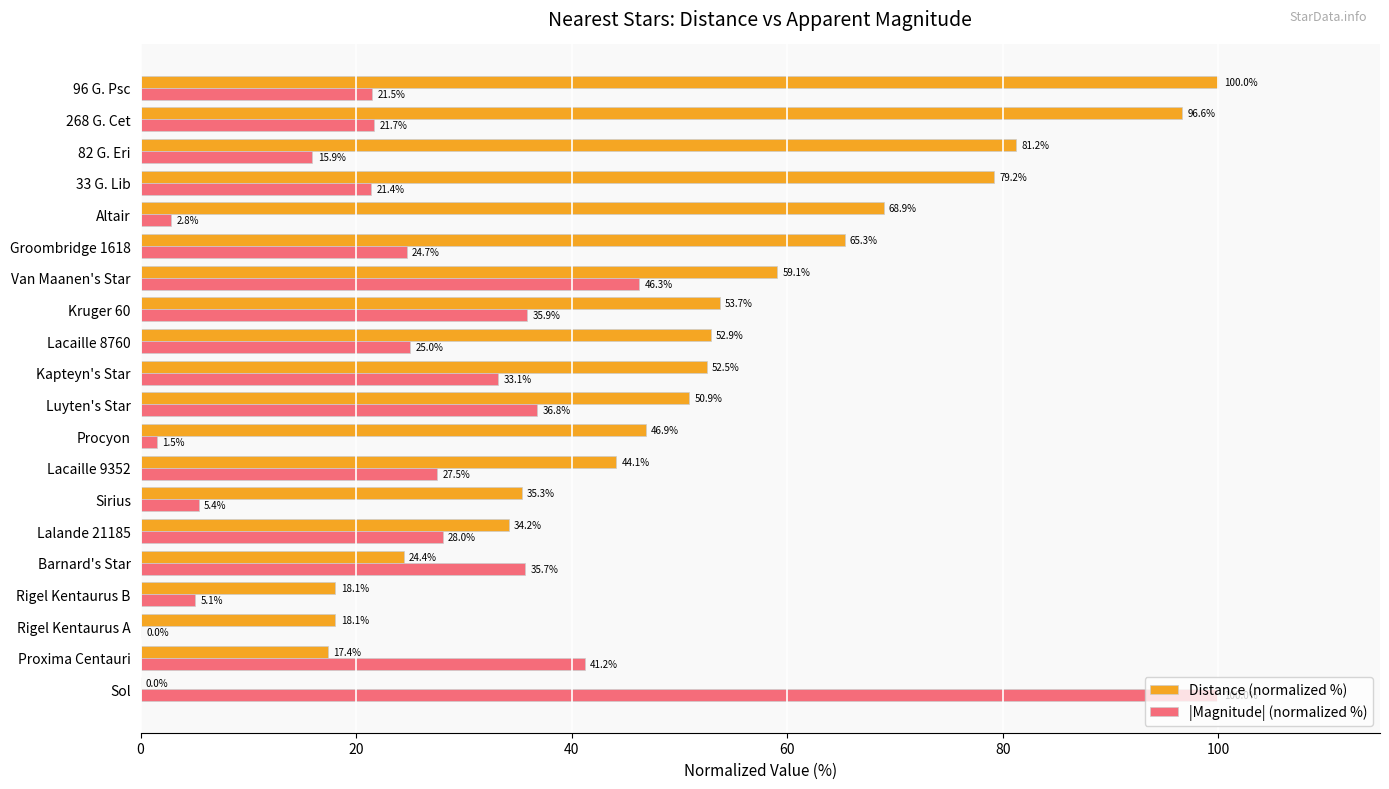

Which series has the largest total across all categories?

Distance (normalized %)